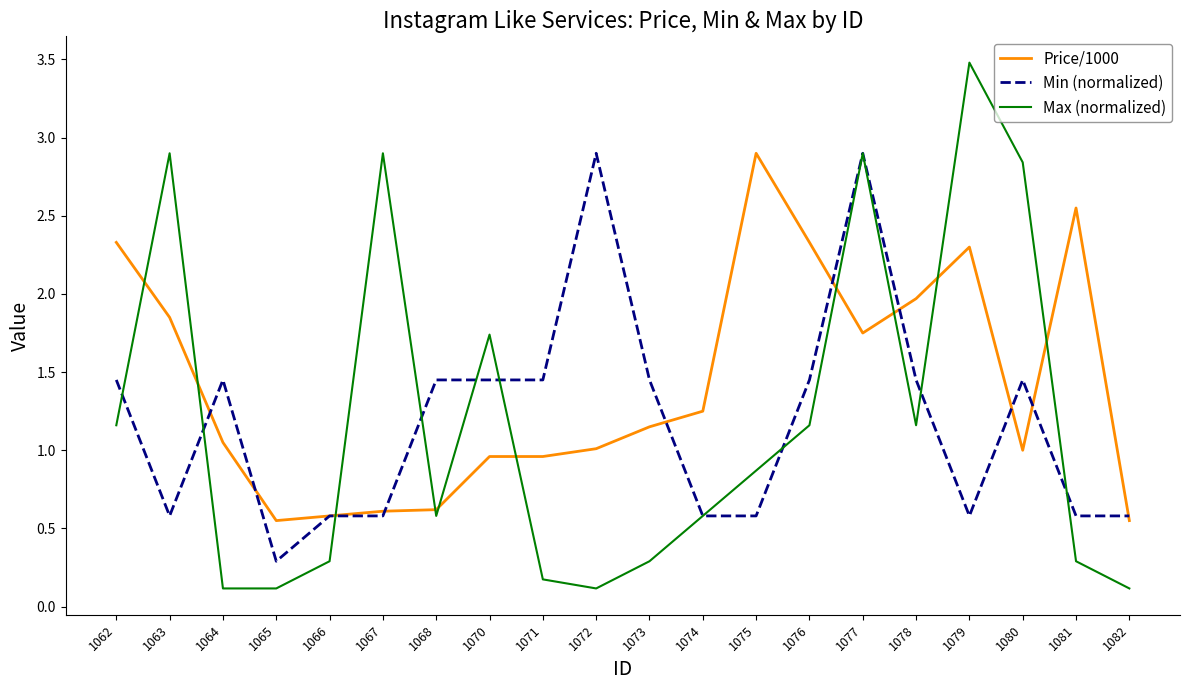

Which category has the highest value in the Max (normalized) series?

1079